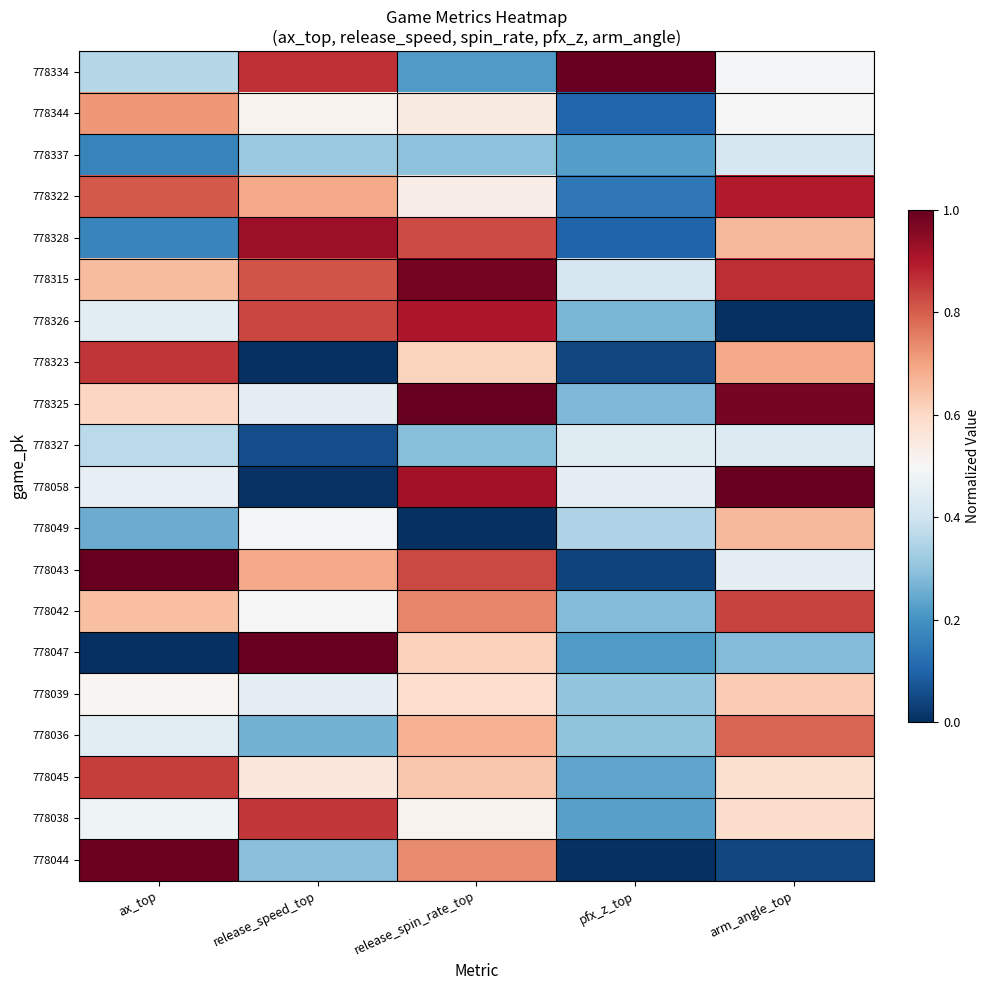

Reading left to right, list all the values displayed in this chart.

778334: ax_top=0.4	release_speed_top=0.9	release_spin_rate_top=0.2	pfx_z_top=1.0	arm_angle_top=0.5
778344: ax_top=0.7	release_speed_top=0.5	release_spin_rate_top=0.5	pfx_z_top=0.1	arm_angle_top=0.5
778337: ax_top=0.2	release_speed_top=0.3	release_spin_rate_top=0.3	pfx_z_top=0.2	arm_angle_top=0.4
778322: ax_top=0.8	release_speed_top=0.7	release_spin_rate_top=0.5	pfx_z_top=0.1	arm_angle_top=0.9
778328: ax_top=0.2	release_speed_top=0.9	release_spin_rate_top=0.8	pfx_z_top=0.1	arm_angle_top=0.7
778315: ax_top=0.7	release_speed_top=0.8	release_spin_rate_top=1.0	pfx_z_top=0.4	arm_angle_top=0.9
778326: ax_top=0.4	release_speed_top=0.8	release_spin_rate_top=0.9	pfx_z_top=0.3	arm_angle_top=0.0
778323: ax_top=0.9	release_speed_top=0.0	release_spin_rate_top=0.6	pfx_z_top=0.0	arm_angle_top=0.7
778325: ax_top=0.6	release_speed_top=0.4	release_spin_rate_top=1.0	pfx_z_top=0.3	arm_angle_top=1.0
778327: ax_top=0.4	release_speed_top=0.1	release_spin_rate_top=0.3	pfx_z_top=0.4	arm_angle_top=0.4
778058: ax_top=0.5	release_speed_top=0.0	release_spin_rate_top=0.9	pfx_z_top=0.5	arm_angle_top=1.0
778049: ax_top=0.3	release_speed_top=0.5	release_spin_rate_top=0.0	pfx_z_top=0.3	arm_angle_top=0.7
778043: ax_top=1.0	release_speed_top=0.7	release_spin_rate_top=0.8	pfx_z_top=0.0	arm_angle_top=0.4
778042: ax_top=0.7	release_speed_top=0.5	release_spin_rate_top=0.7	pfx_z_top=0.3	arm_angle_top=0.8
778047: ax_top=0.0	release_speed_top=1.0	release_spin_rate_top=0.6	pfx_z_top=0.2	arm_angle_top=0.3
778039: ax_top=0.5	release_speed_top=0.5	release_spin_rate_top=0.6	pfx_z_top=0.3	arm_angle_top=0.6
778036: ax_top=0.4	release_speed_top=0.3	release_spin_rate_top=0.7	pfx_z_top=0.3	arm_angle_top=0.8
778045: ax_top=0.8	release_speed_top=0.6	release_spin_rate_top=0.6	pfx_z_top=0.2	arm_angle_top=0.6
778038: ax_top=0.5	release_speed_top=0.9	release_spin_rate_top=0.5	pfx_z_top=0.2	arm_angle_top=0.6
778044: ax_top=1.0	release_speed_top=0.3	release_spin_rate_top=0.7	pfx_z_top=0.0	arm_angle_top=0.0